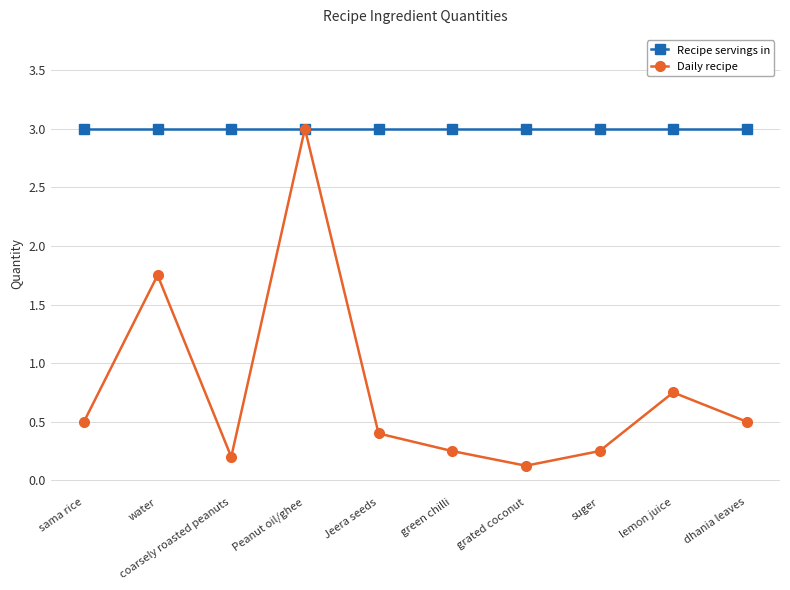

Which series has the largest total across all categories?

Recipe servings in